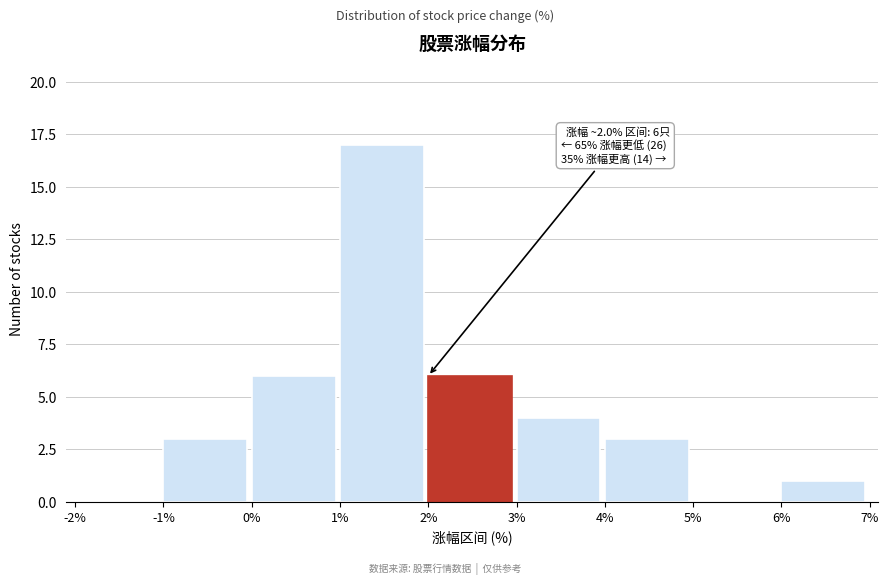

Which range on the x-axis has the tallest bar?

1% to 2%